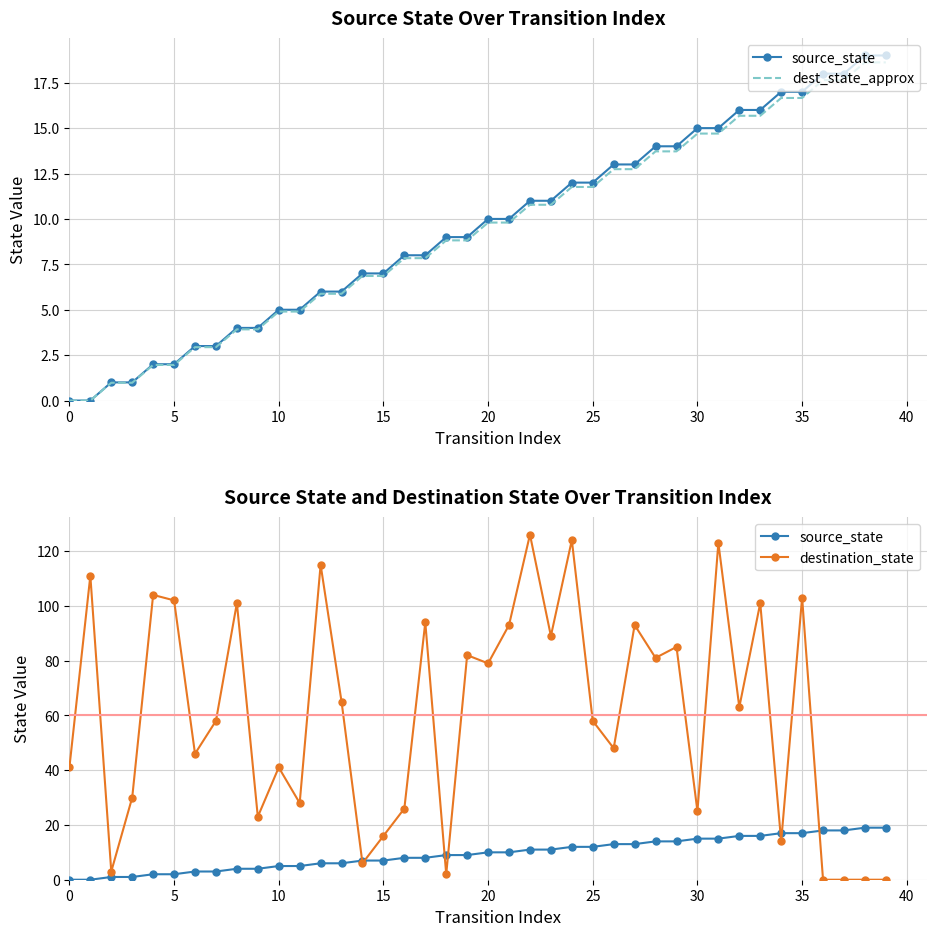

Read the destination_state value at 0.

41.0